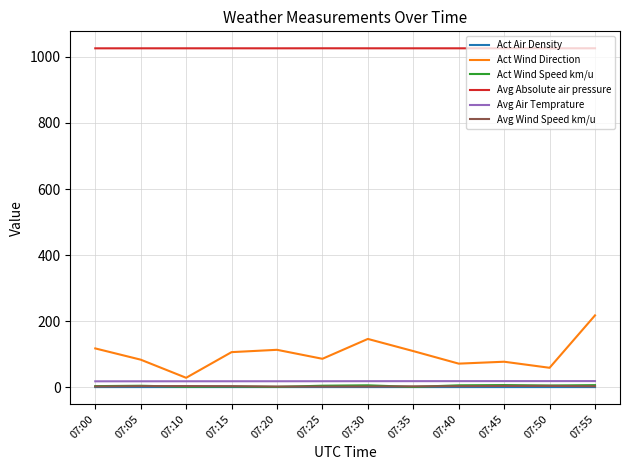

Which series has the largest total across all categories?

Avg Absolute air pressure